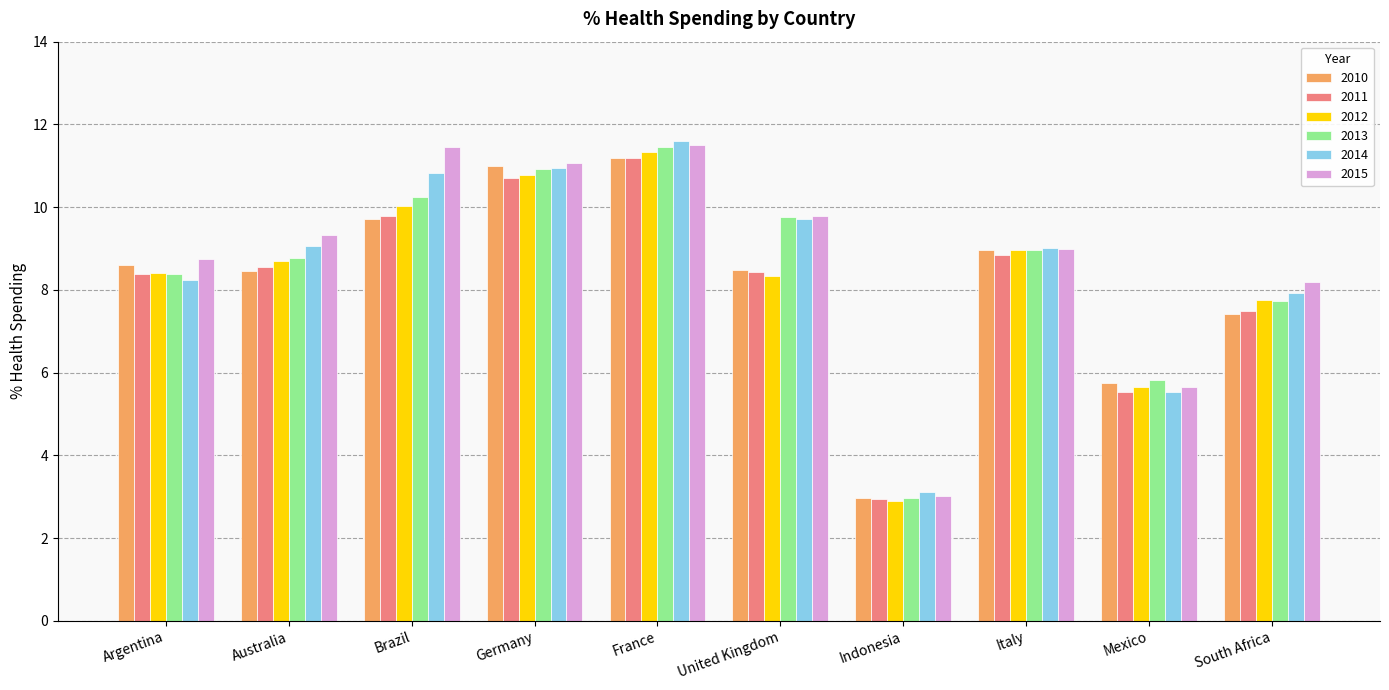

How many categories are shown in the chart?

10